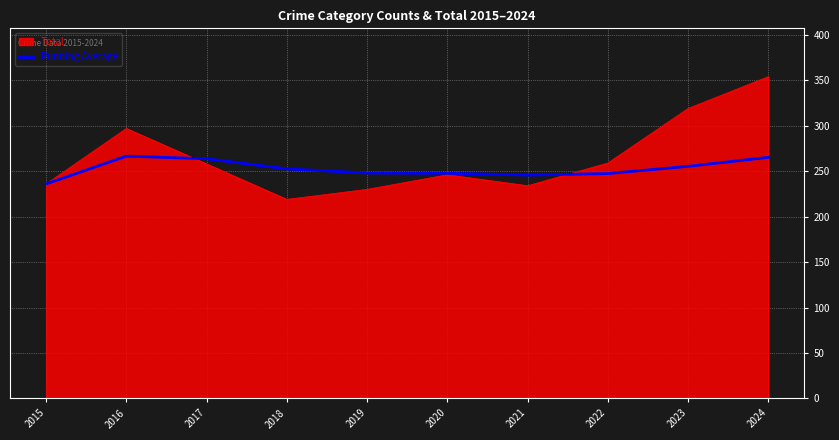

Rank the series by their maximum value, from lowest to highest.

Running Average, Total